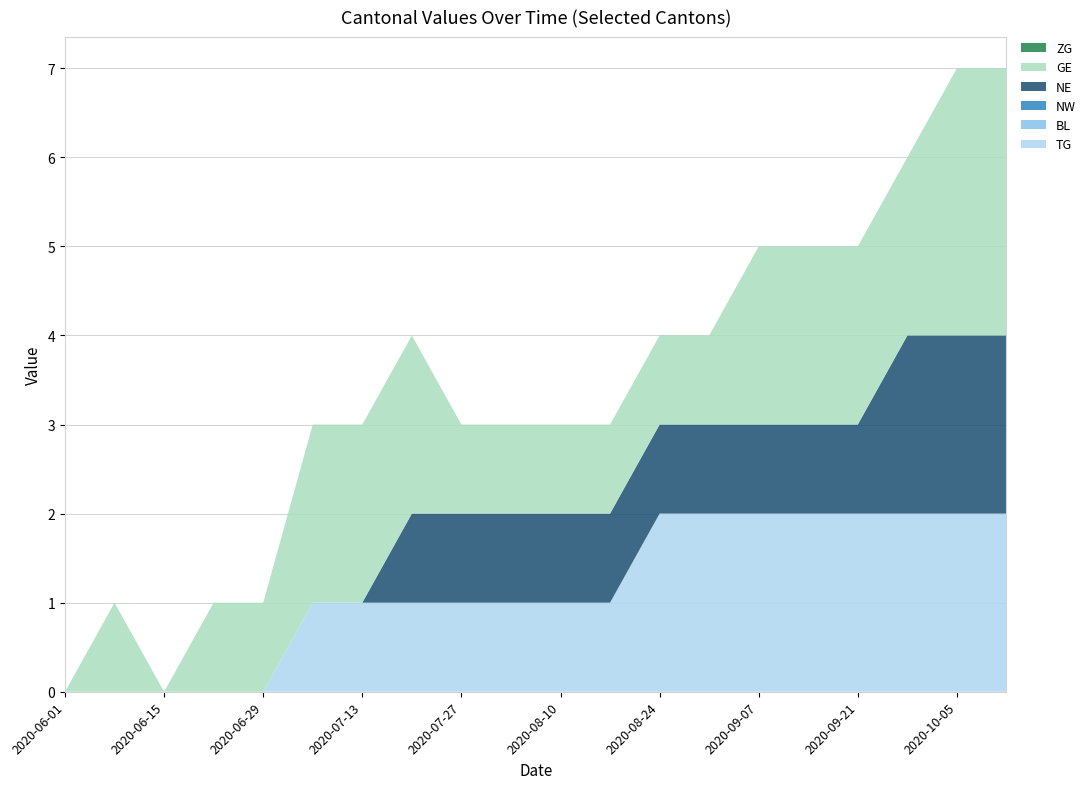

Reading left to right, extract all data points from this chart.

TG: 0	0	0	0	0	1	1	1	1	1	1	1	2	2	2	2	2	2	2	2
BL: 0	0	0	0	0	0	0	0	0	0	0	0	0	0	0	0	0	0	0	0
NW: 0	0	0	0	0	0	0	0	0	0	0	0	0	0	0	0	0	0	0	0
NE: 0	0	0	0	0	0	0	1	1	1	1	1	1	1	1	1	1	2	2	2
GE: 0	1	0	1	1	2	2	2	1	1	1	1	1	1	2	2	2	2	3	3
ZG: 0	0	0	0	0	0	0	0	0	0	0	0	0	0	0	0	0	0	0	0